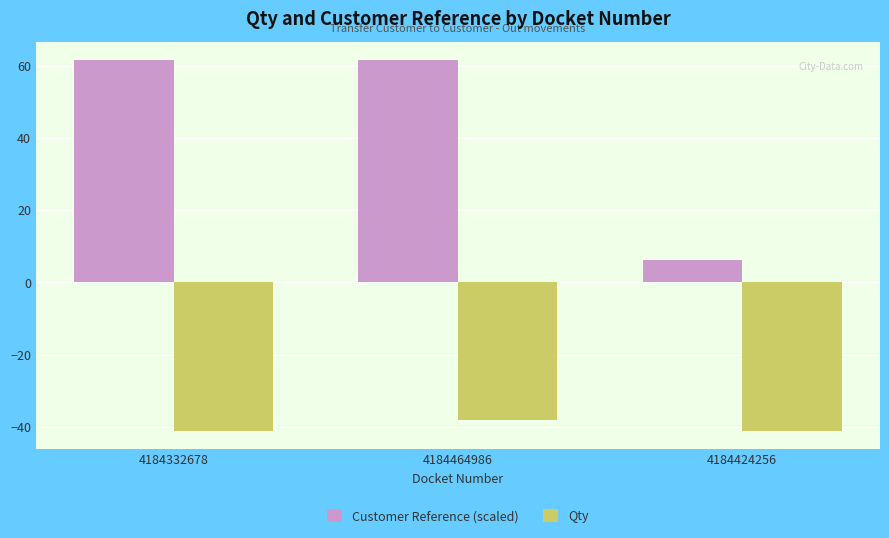

What is the smallest value displayed?

-41.0